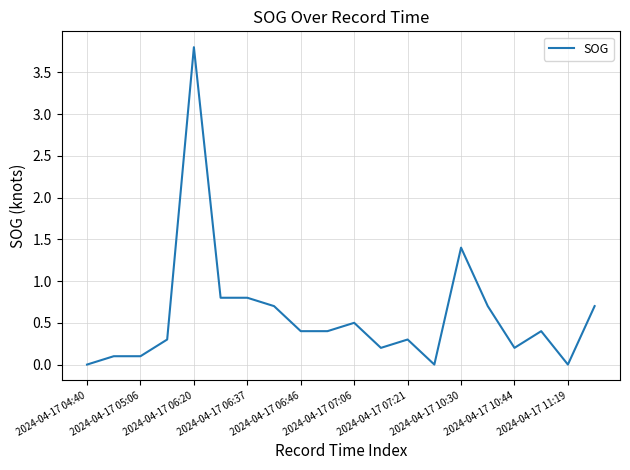

What is the greatest value displayed?

3.8